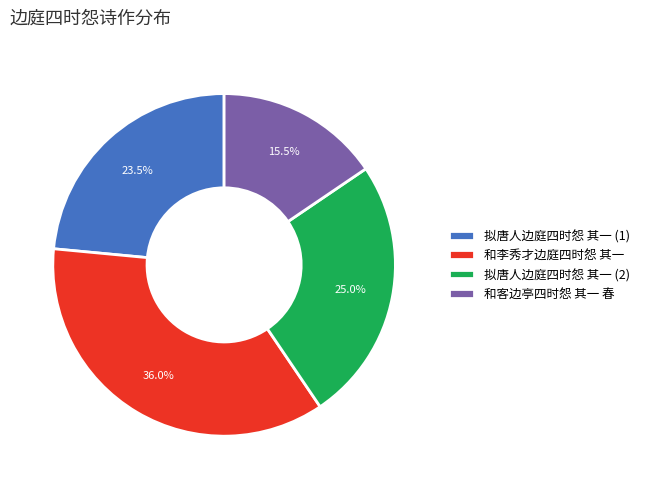

Combined, do 拟唐人边庭四时怨 其一 (1) and 和李秀才边庭四时怨 其一 account for over 50%?

Yes